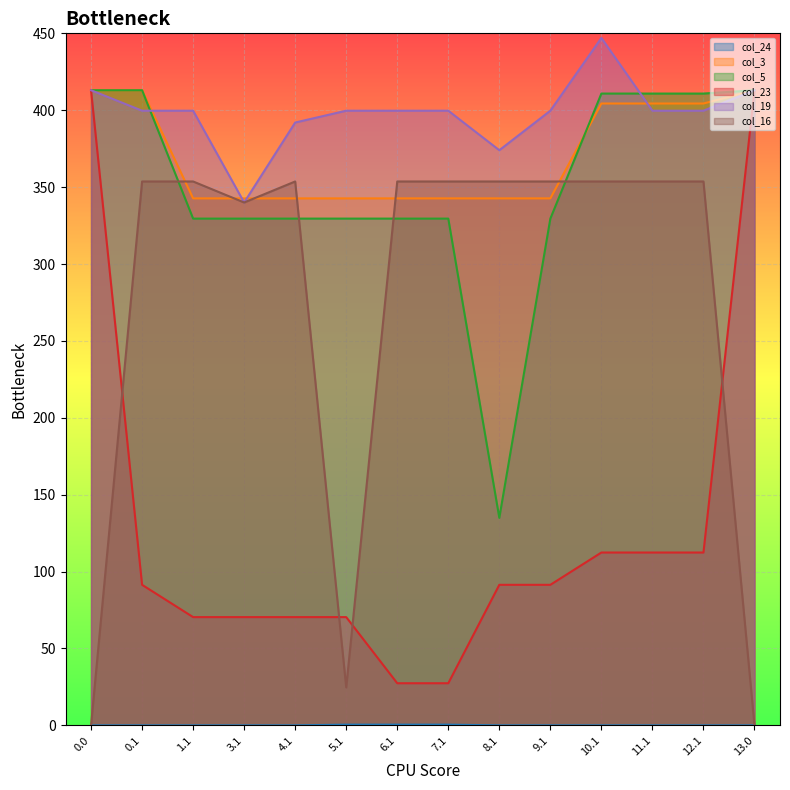

What are all the series names shown in the legend?

col_24, col_3, col_5, col_23, col_19, col_16